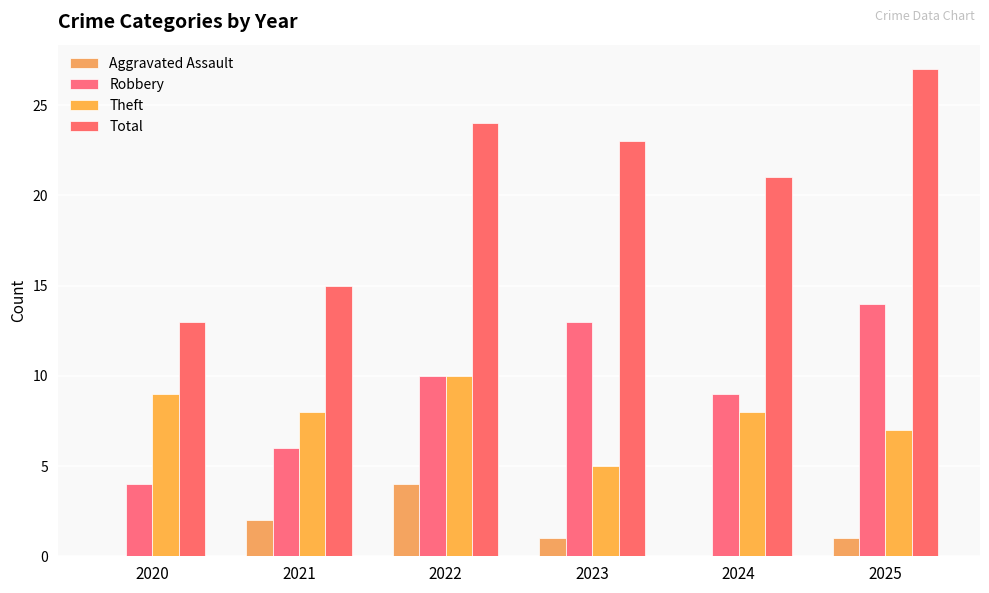

At which category does the chart reach its peak across all series?

2025